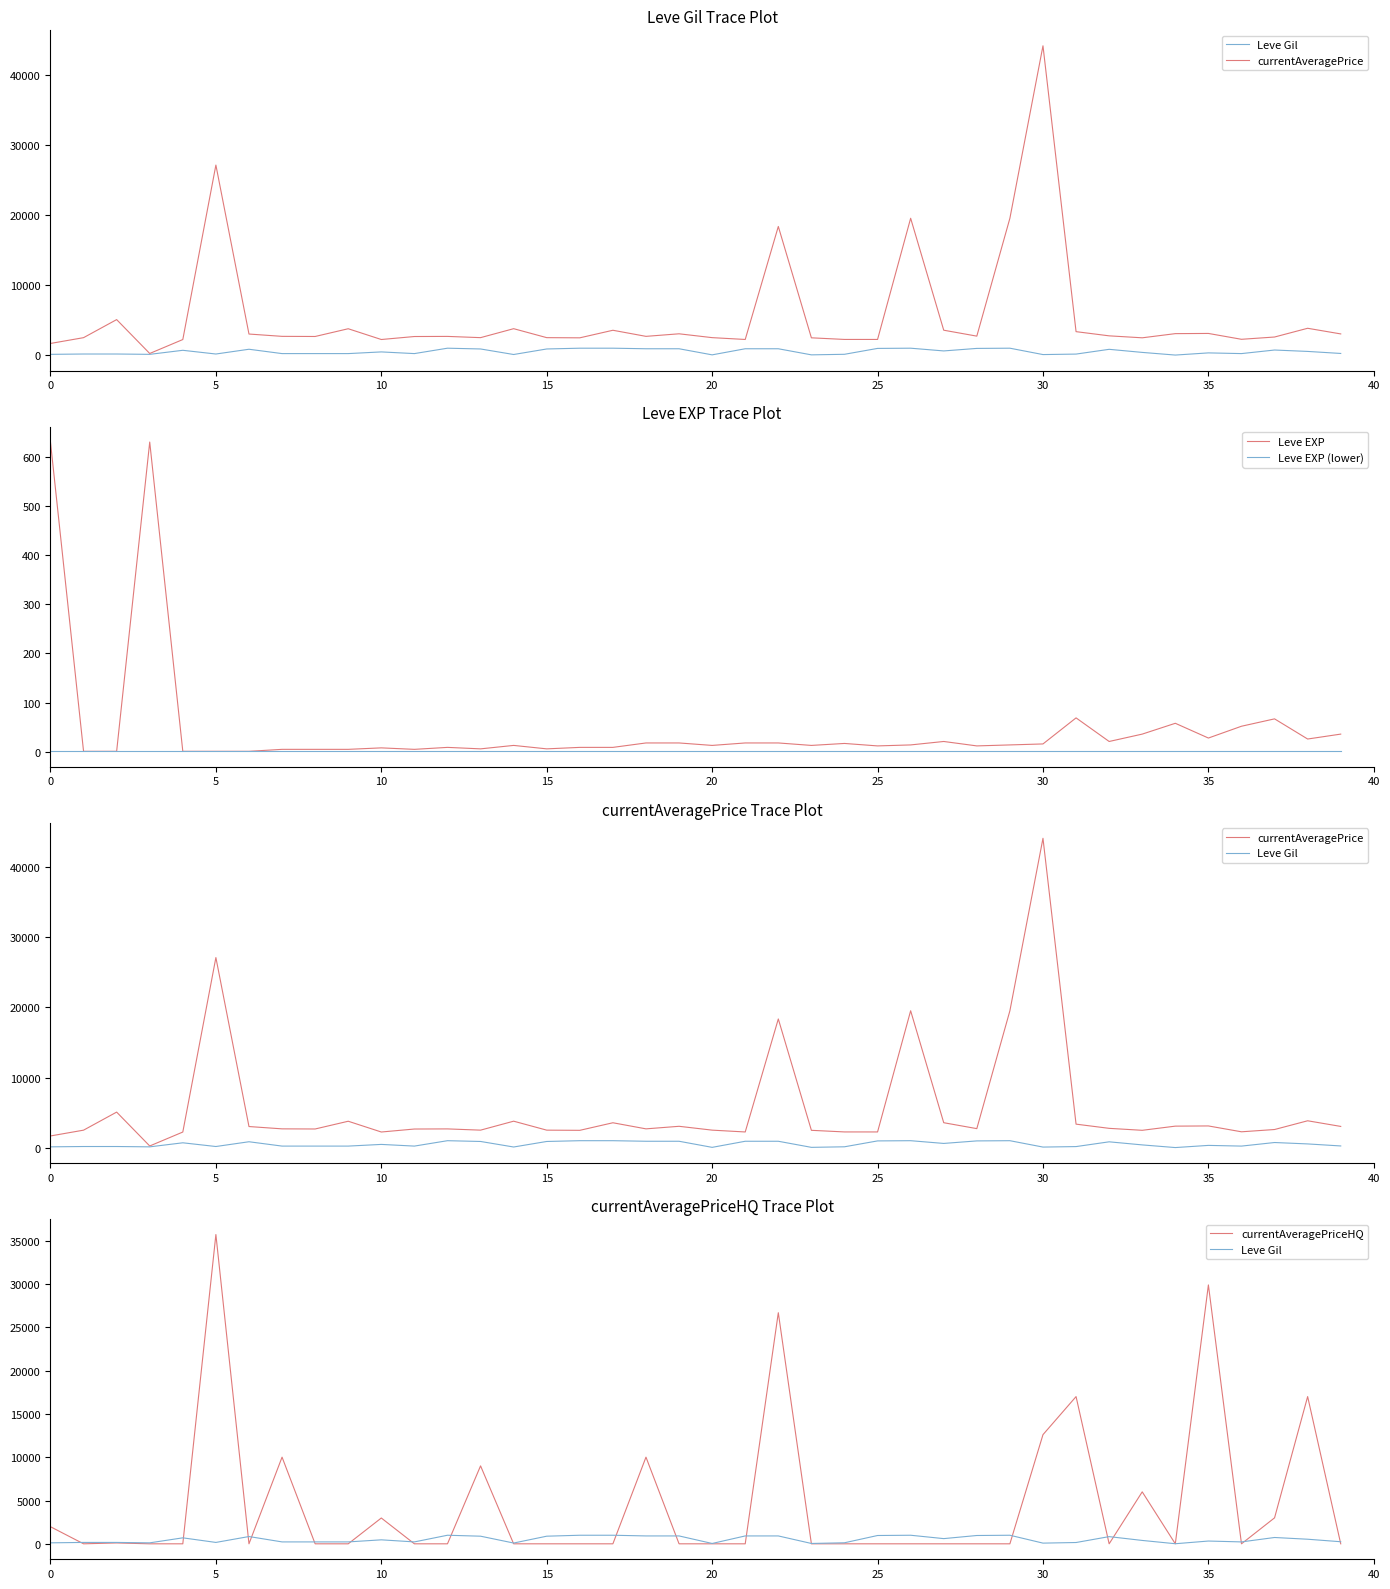

What is the total value across all series at 39?

3304.8